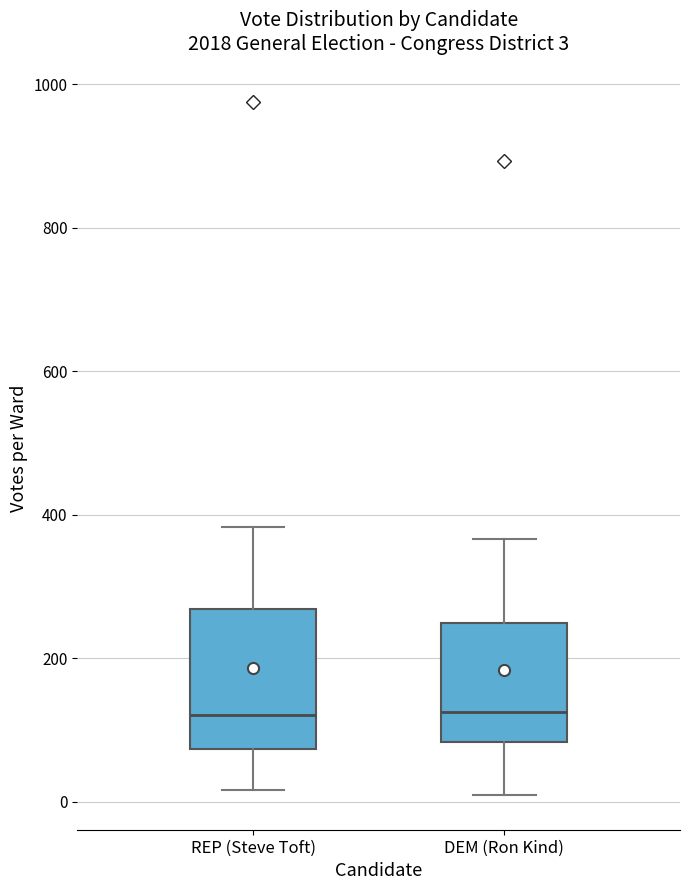

Comparing the boxes themselves (not the whiskers), which one is the tallest?

REP (Steve Toft)